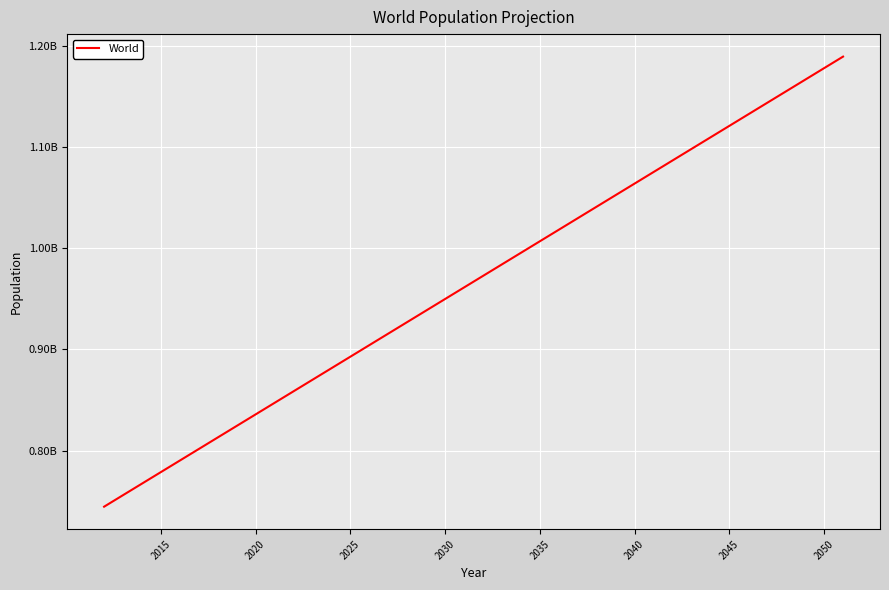

Does the chart have visible grid lines?

Yes